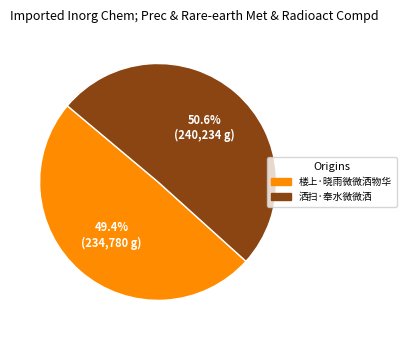

To the nearest percent, what is the combined percentage of 楼上·晓雨微微洒物华 and 洒扫·奉水微微洒?

100%